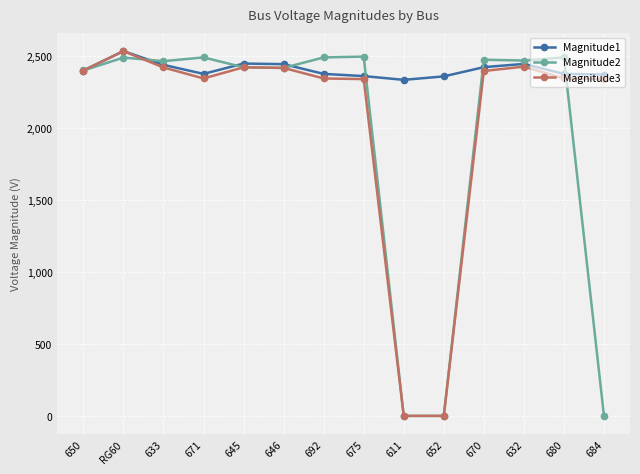

List the series in order of their overall mean, highest first.

Magnitude1, Magnitude3, Magnitude2